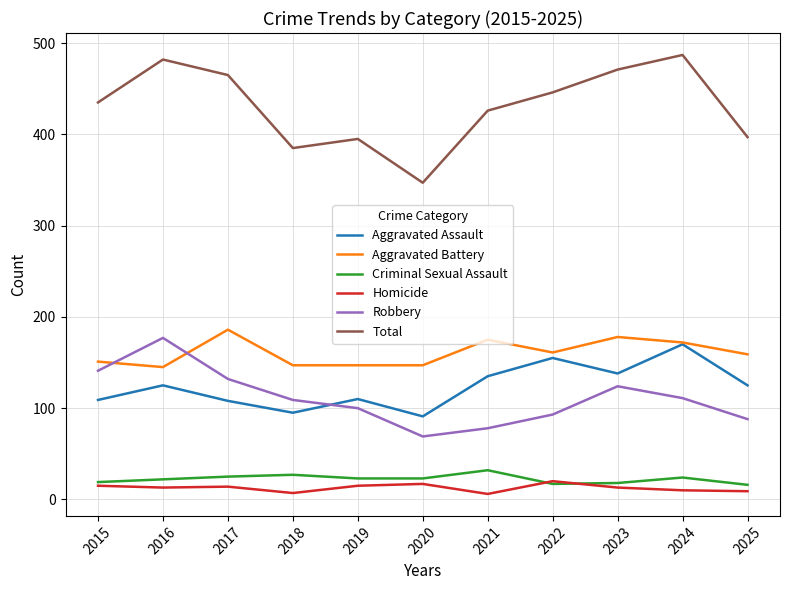

What is the total value across all series at 2017?

930